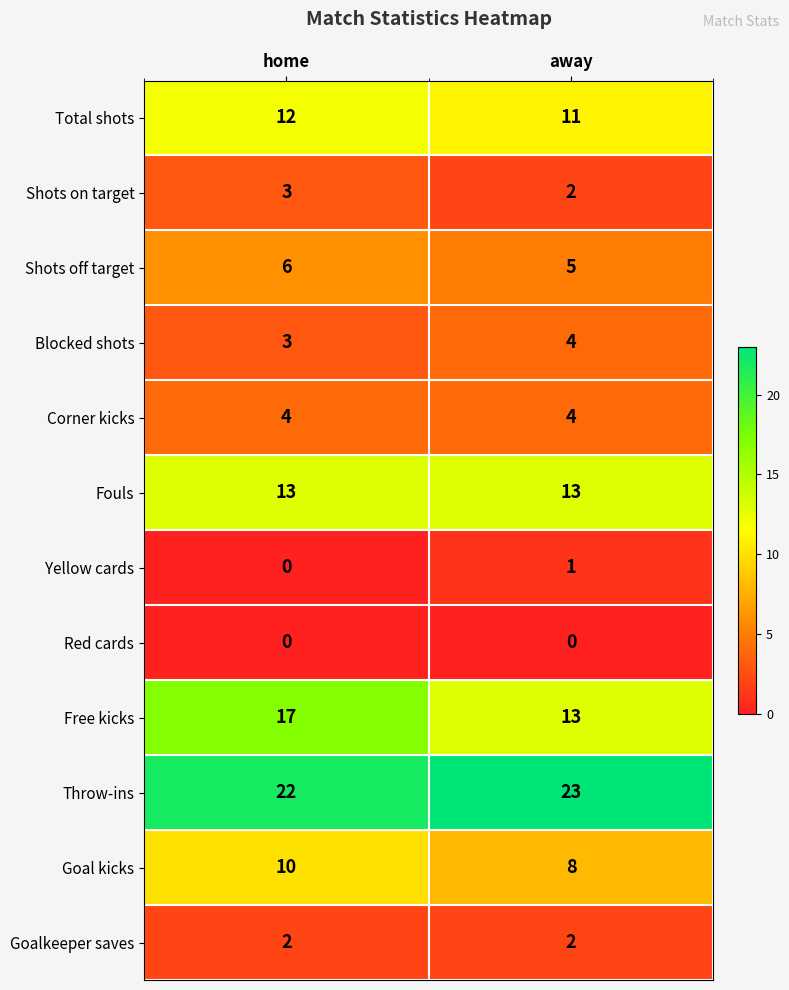

At which category does the chart reach its peak across all series?

away